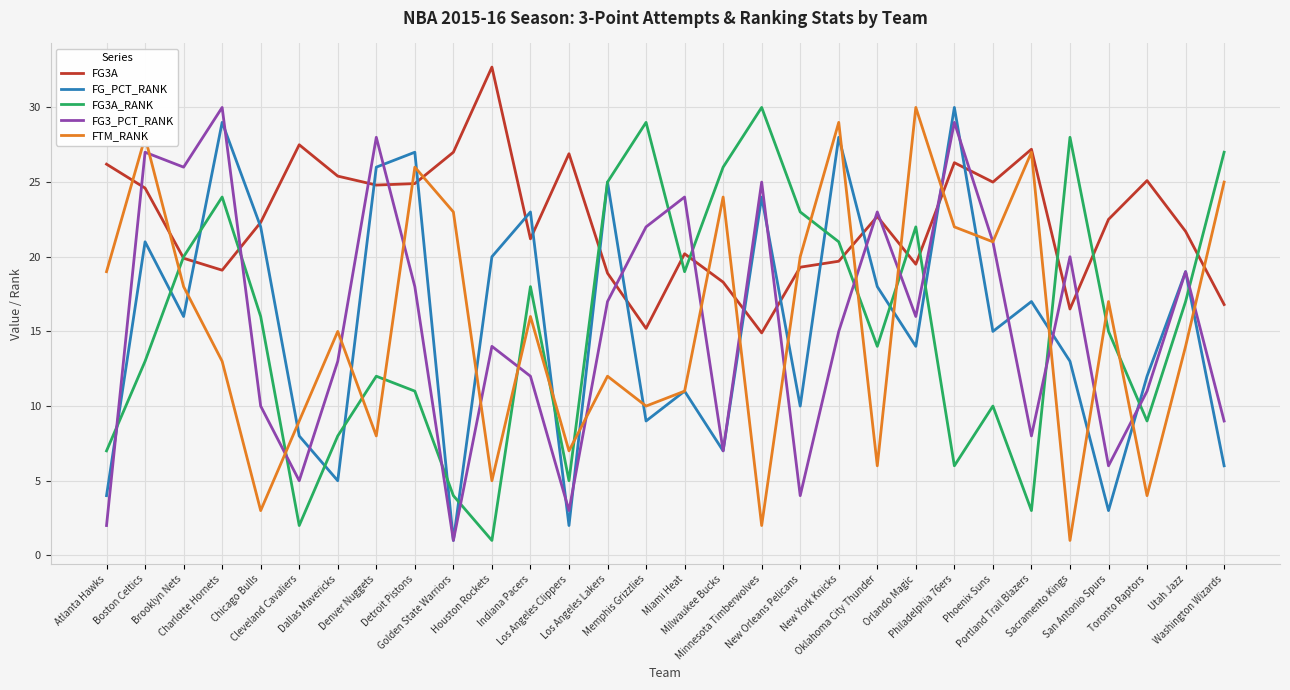

Which series has the largest total across all categories?

FG3A